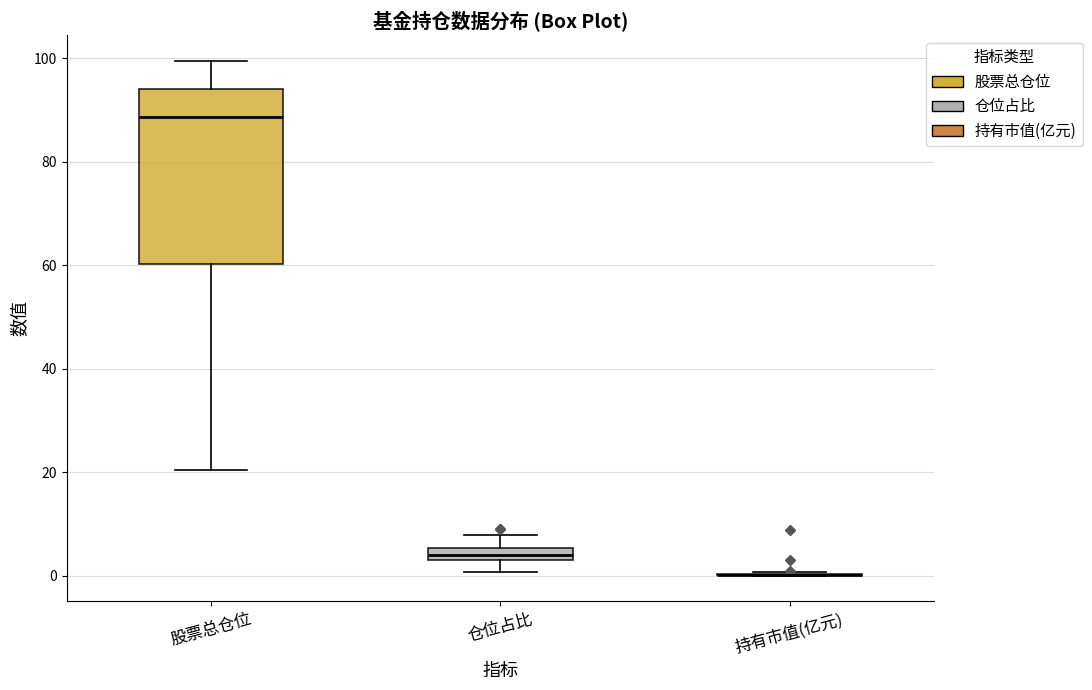

Comparing the boxes themselves (not the whiskers), which one is the tallest?

股票总仓位